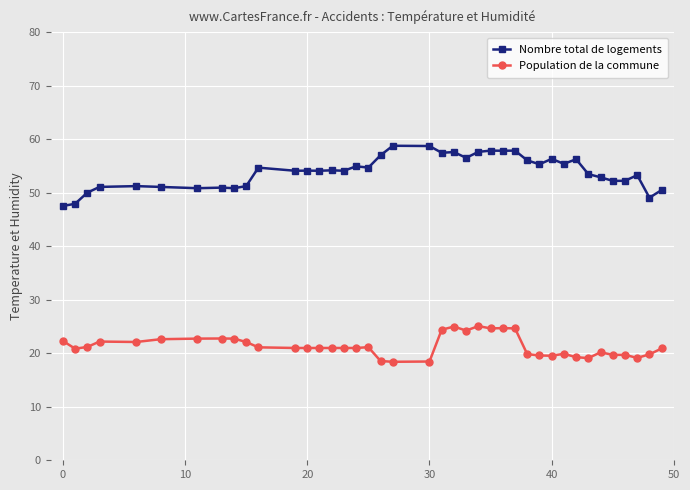

How many lines are shown in the chart?

2